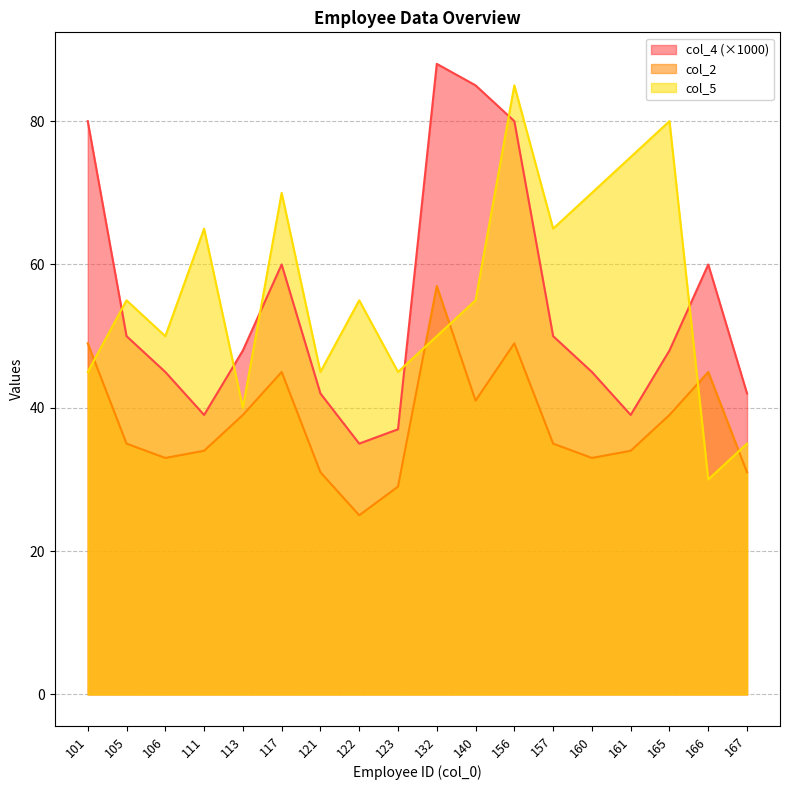

What are all the series names shown in the legend?

col_4 (×1000), col_2, col_5